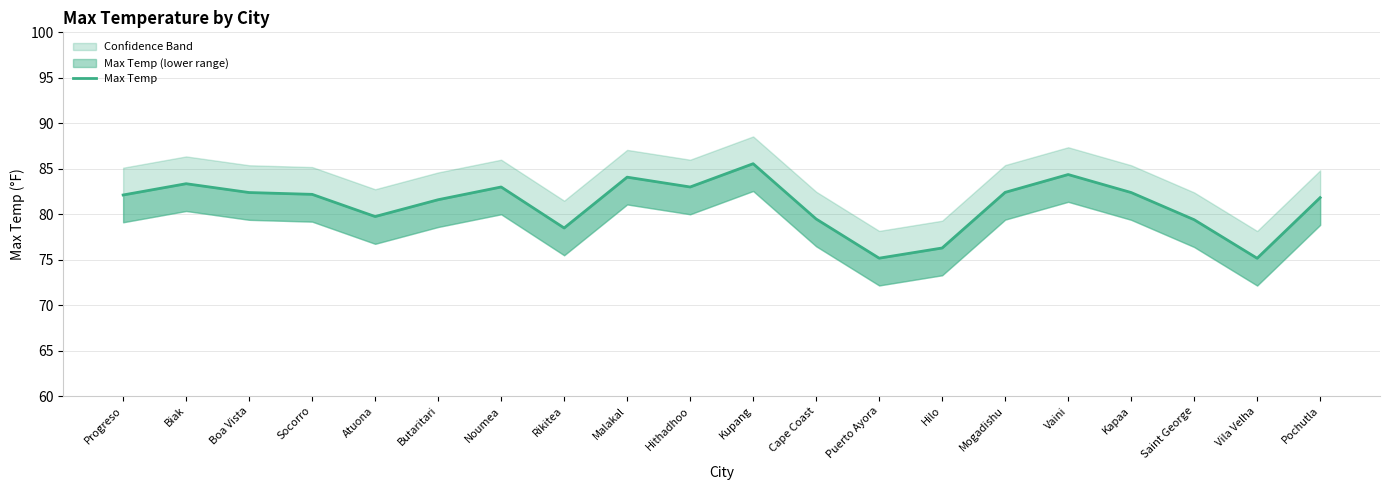

How many series are shown in this chart?

1